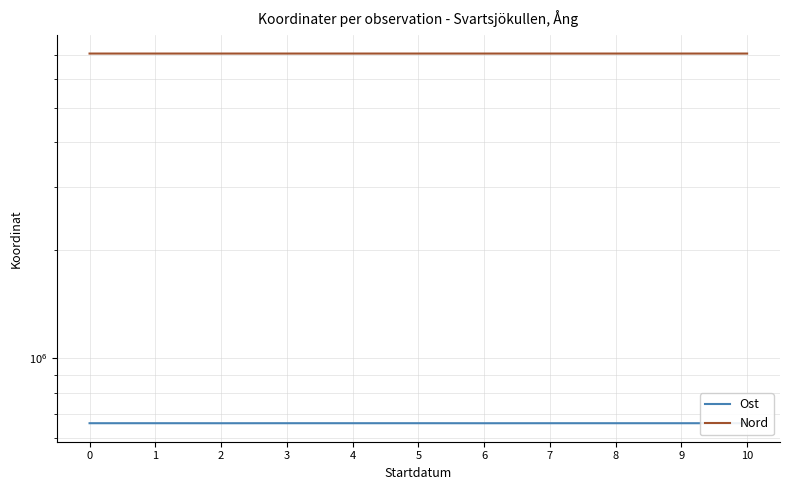

What is the minimum value shown in the chart?

659475.0